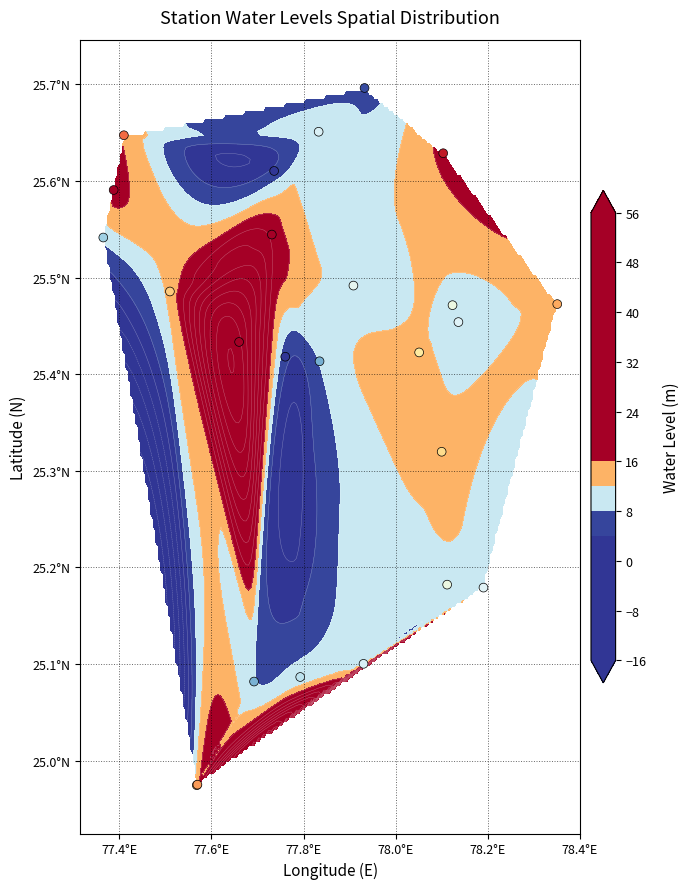

How many series are shown in this chart?

1